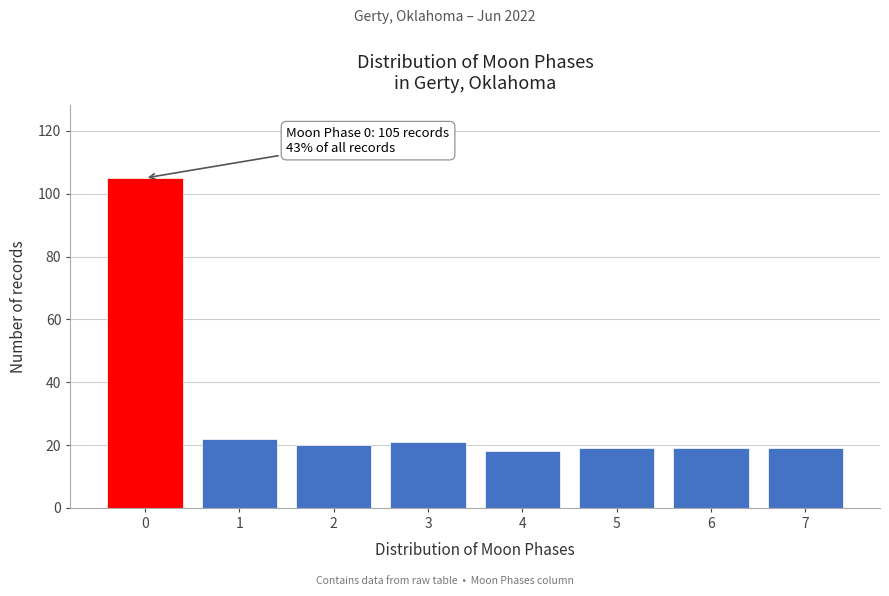

Reading right to left, extract all data points from this chart.

19	19	19	18	21	20	22	105